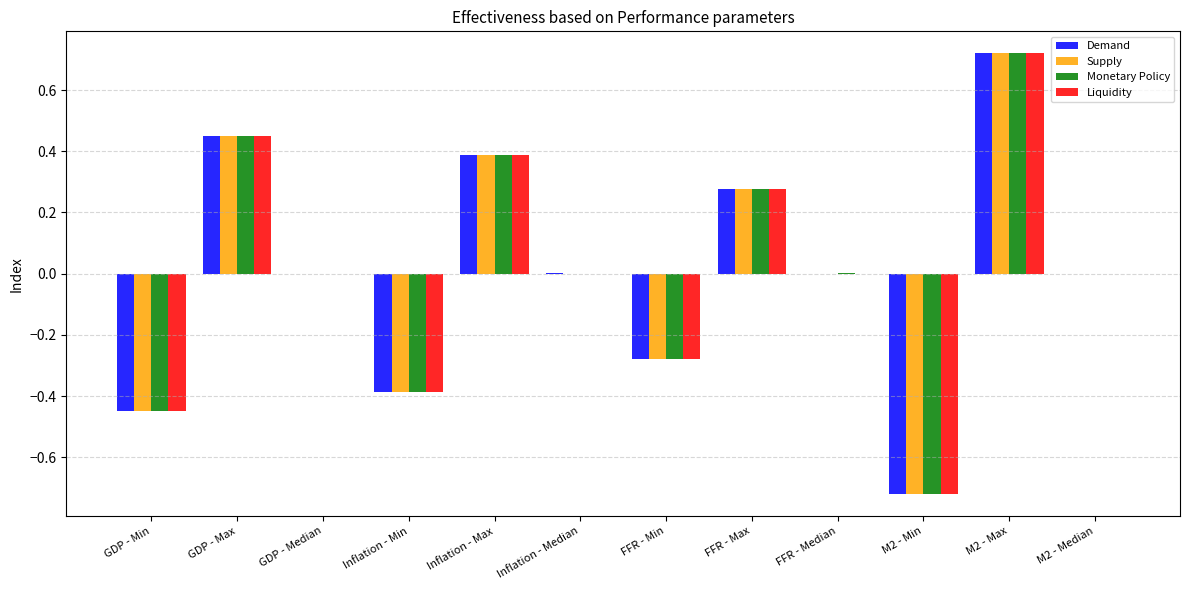

Between Inflation - Median and FFR - Min, which series saw the biggest shift?

Demand